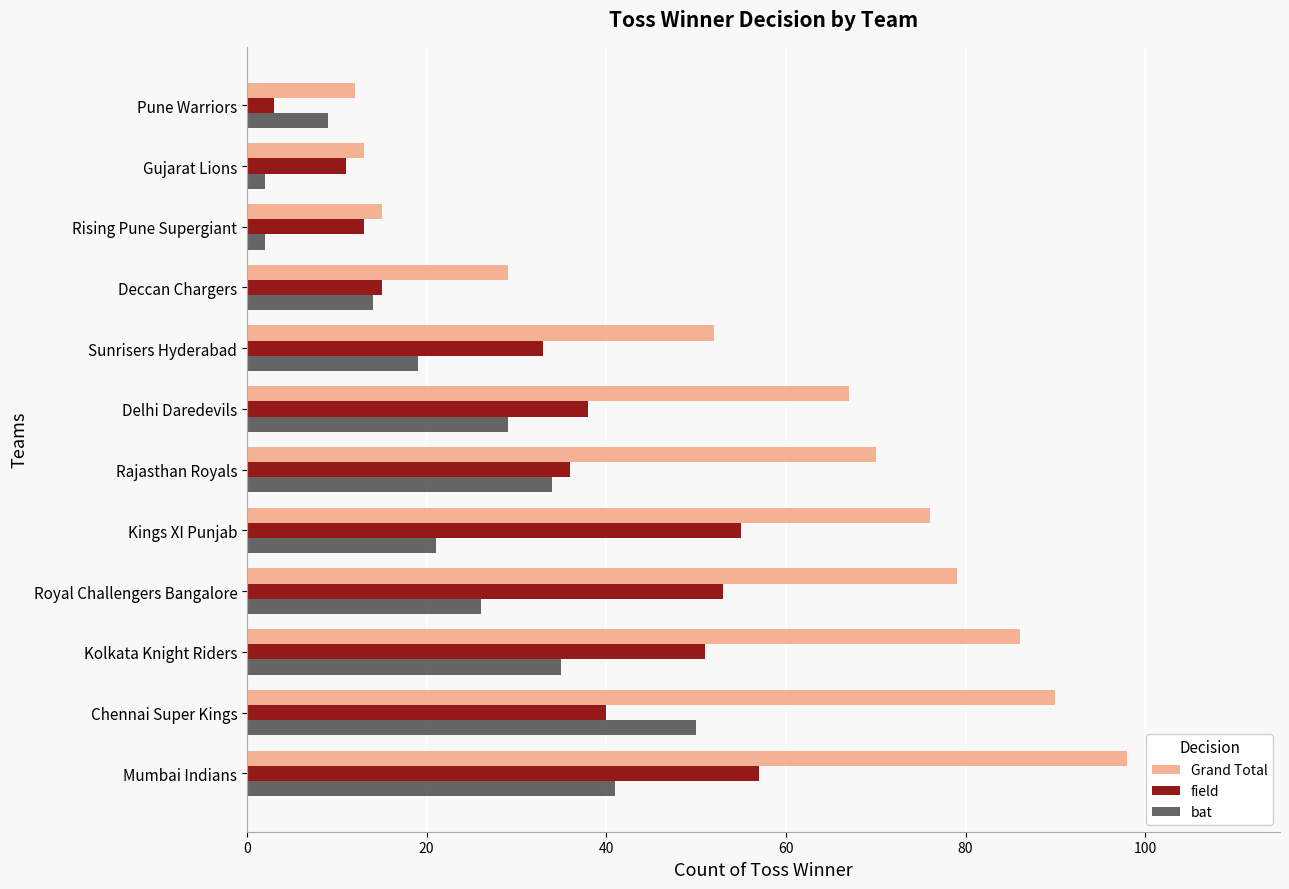

How many data points in field are less than 38?

6